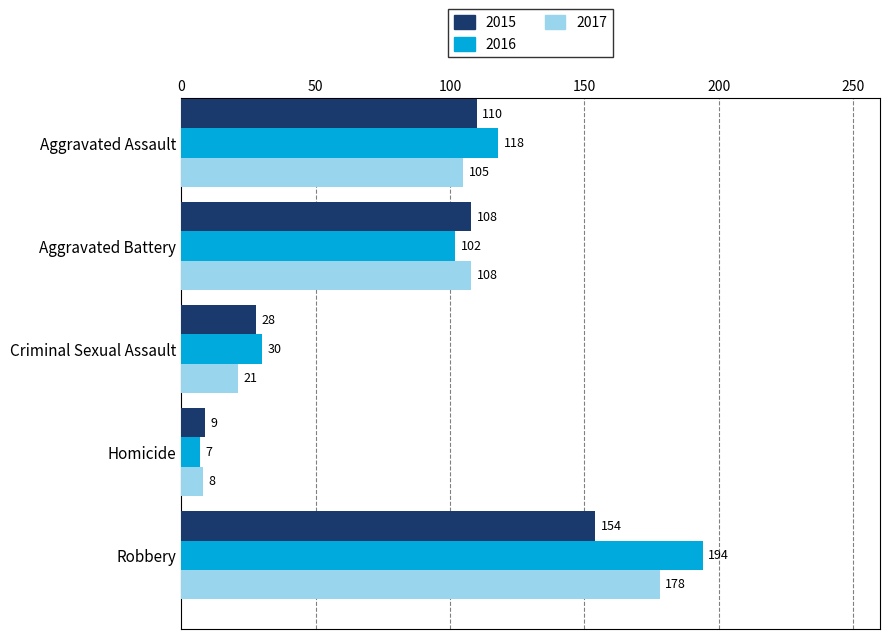

The 2017 series shows 30 at Criminal Sexual Assault. True or false?

False